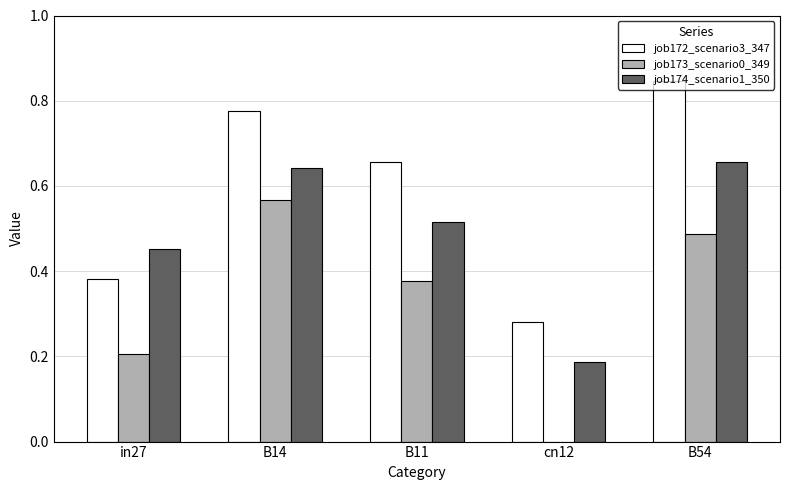

What is the sum of all job173_scenario0_349 values?

1.6